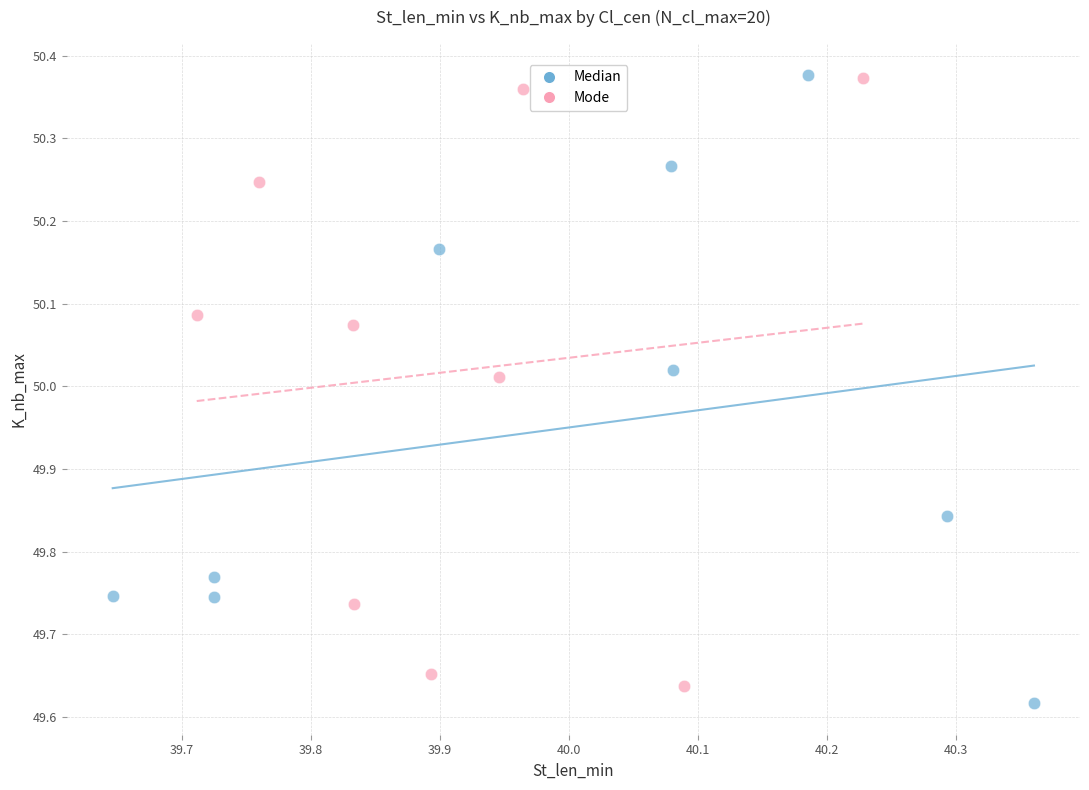

Which series has the largest Y range (max minus min)?

Median